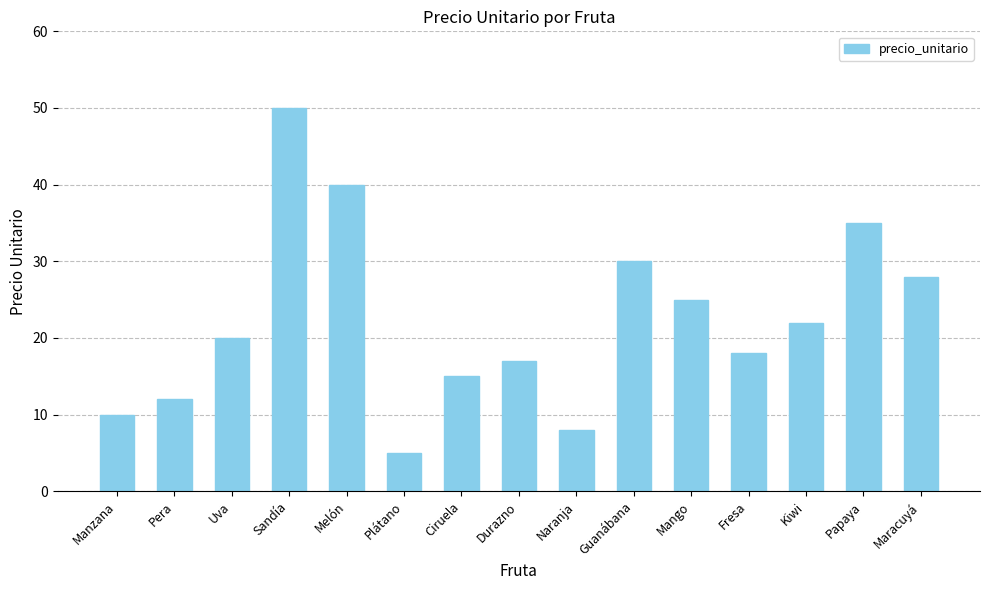

Reading right to left, transcribe all the data shown in this chart.

Maracuyá=28	Papaya=35	Kiwi=22	Fresa=18	Mango=25	Guanábana=30	Naranja=8	Durazno=17	Ciruela=15	Plátano=5	Melón=40	Sandía=50	Uva=20	Pera=12	Manzana=10